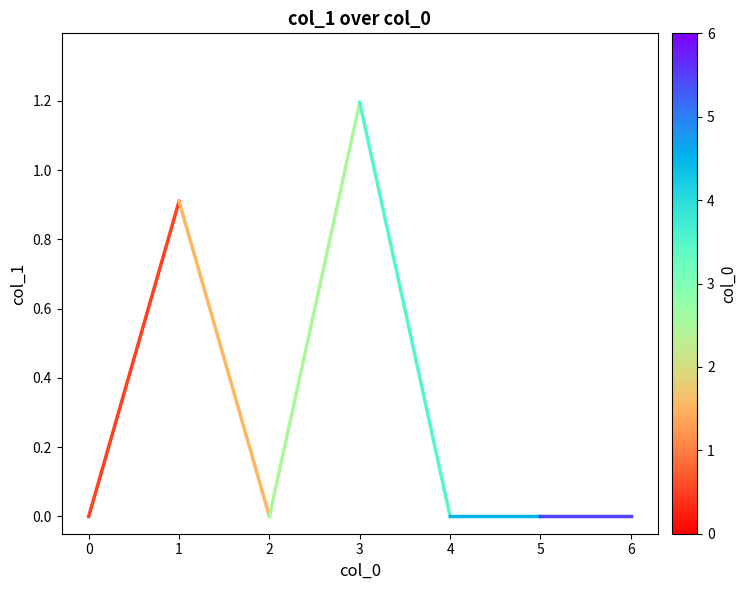

The value at 2 is 0.4. True or false?

False